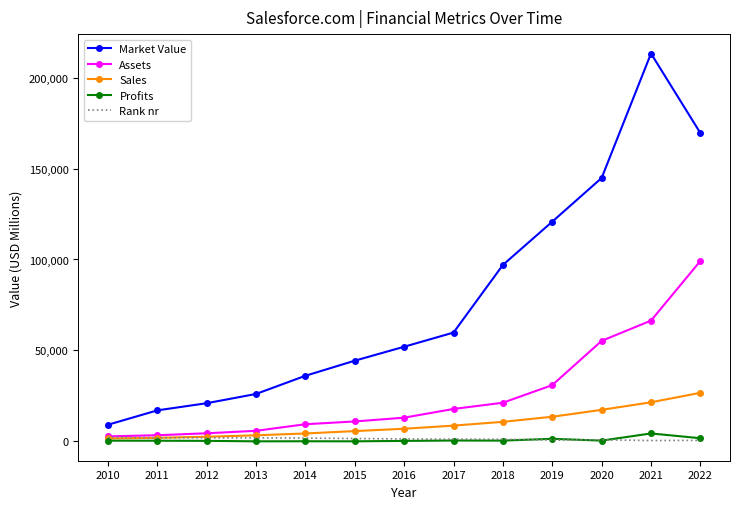

List the labels in order of Market Value value, smallest first.

2010, 2011, 2012, 2013, 2014, 2015, 2016, 2017, 2018, 2019, 2020, 2022, 2021